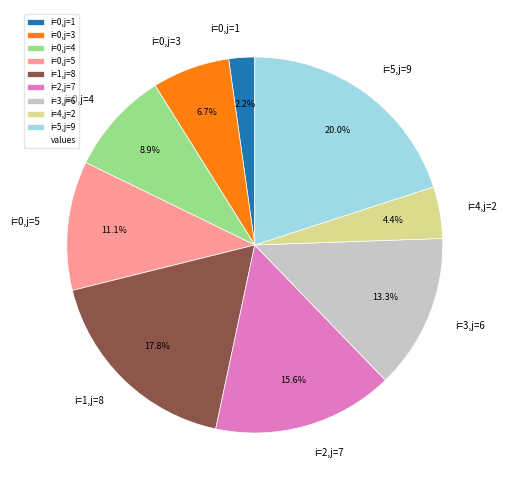

Which has a higher value, i=3,j=6 or i=0,j=1?

i=3,j=6